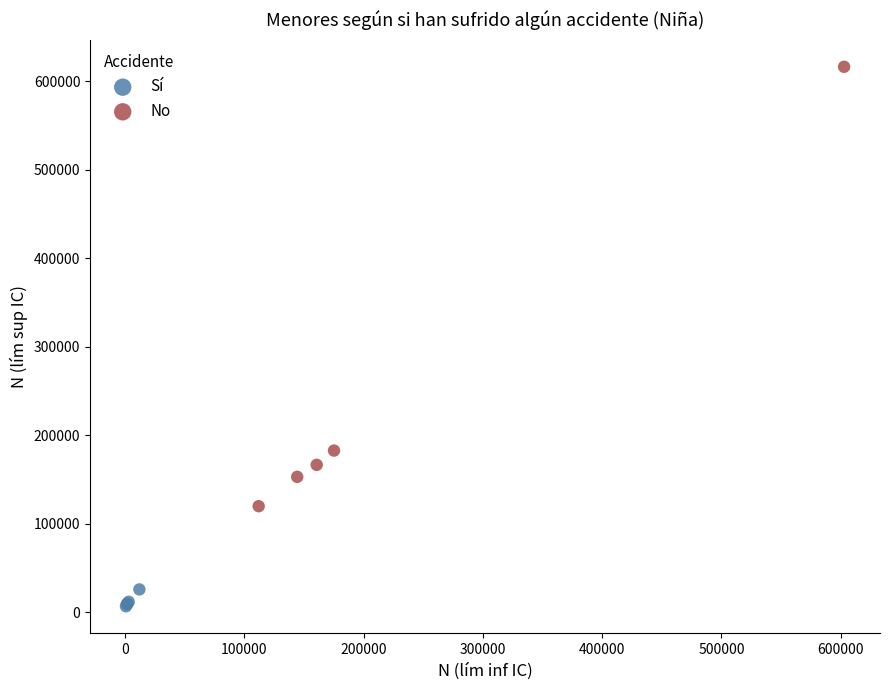

Which series reaches the minimum Y coordinate?

Sí